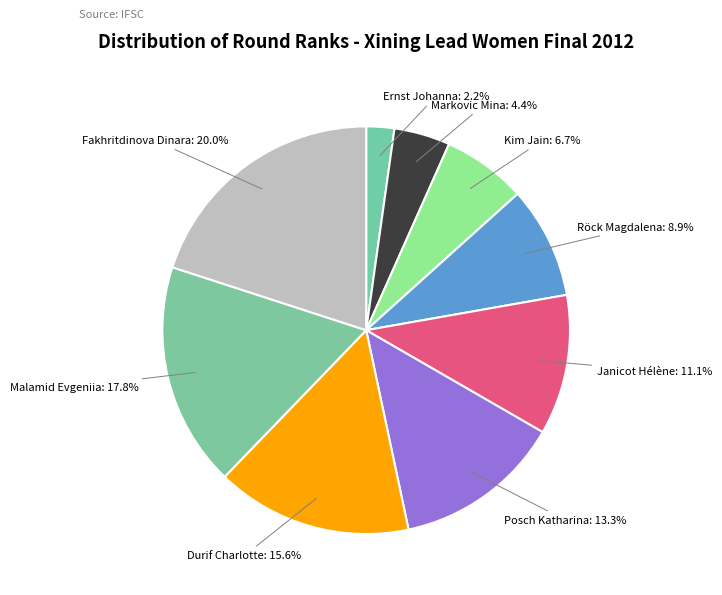

What percentage is the Röck Magdalena slice, to the nearest percent?

9%